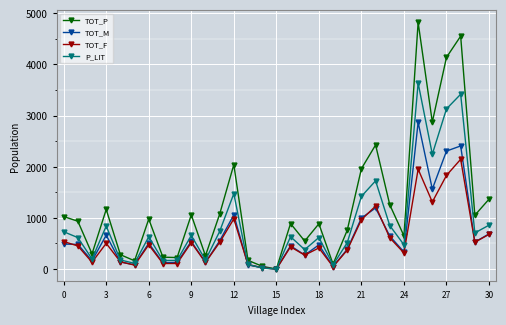

Which series has the largest range (max minus min)?

TOT_P